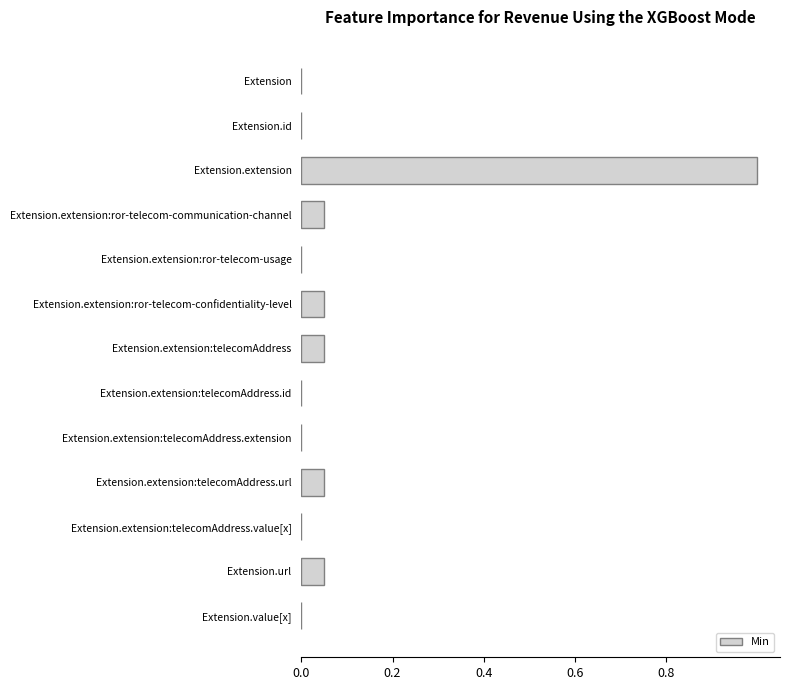

How many distinct data groups are displayed?

1